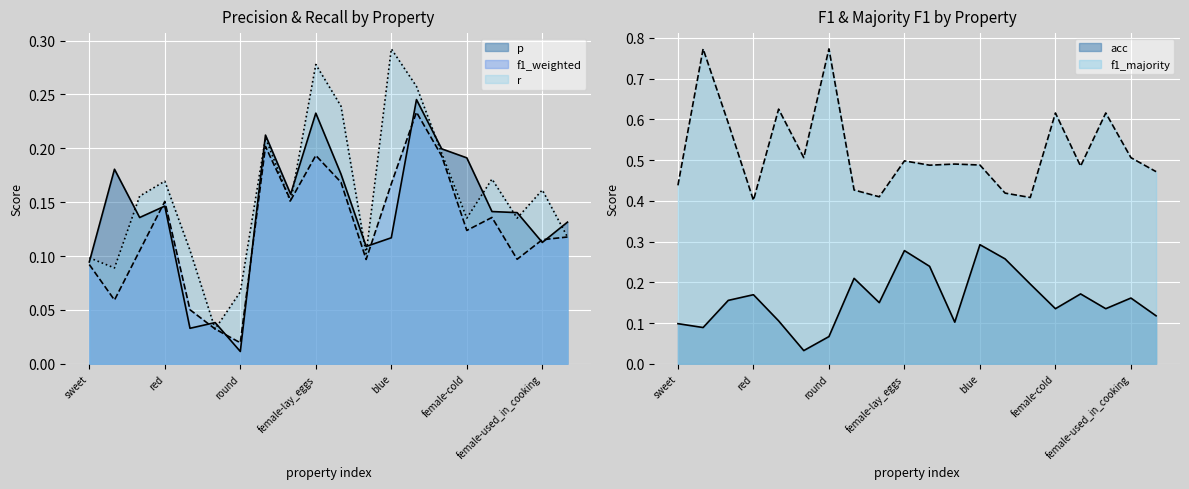

Count the f1_majority values in the range 0 to 1.

20